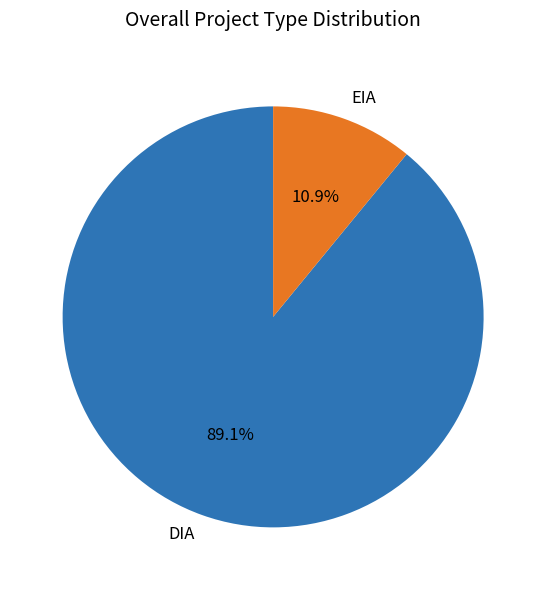

What is the total percentage of EIA and DIA?

100.0%